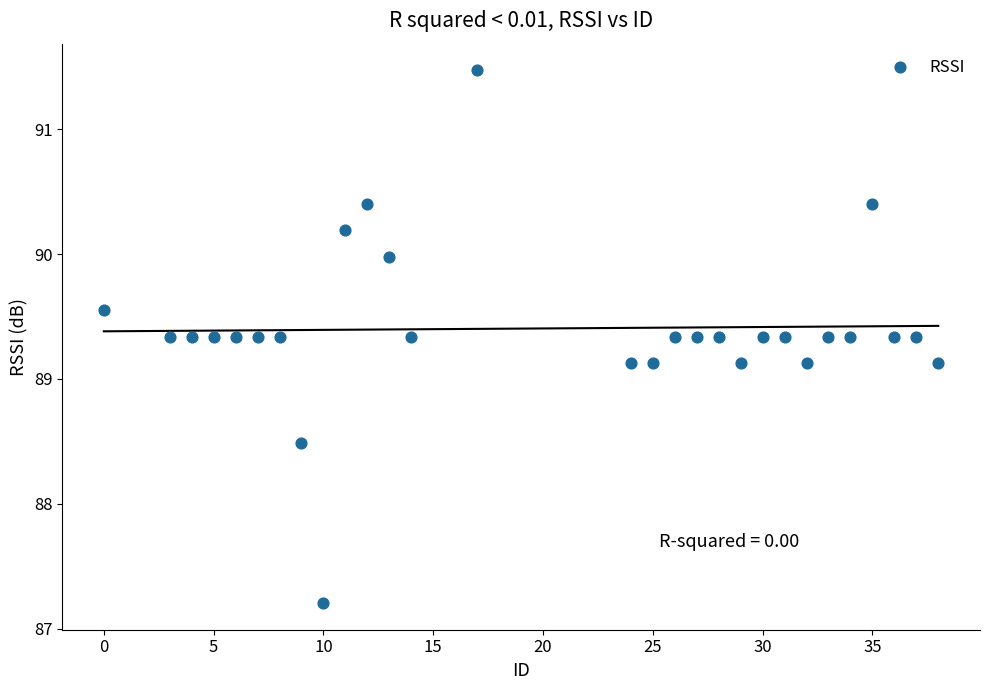

What is the range of X values (max minus min)?

38.0